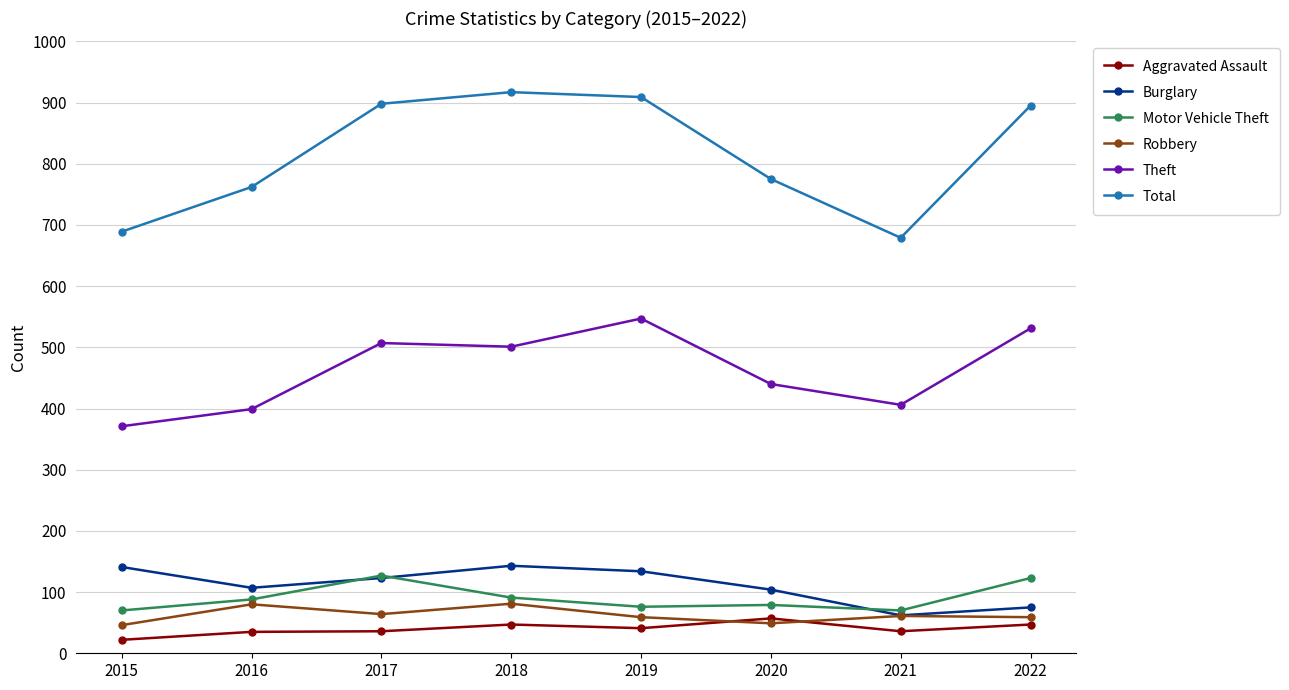

Is the value of Robbery at 2017 greater than the value of Aggravated Assault at 2019?

Yes